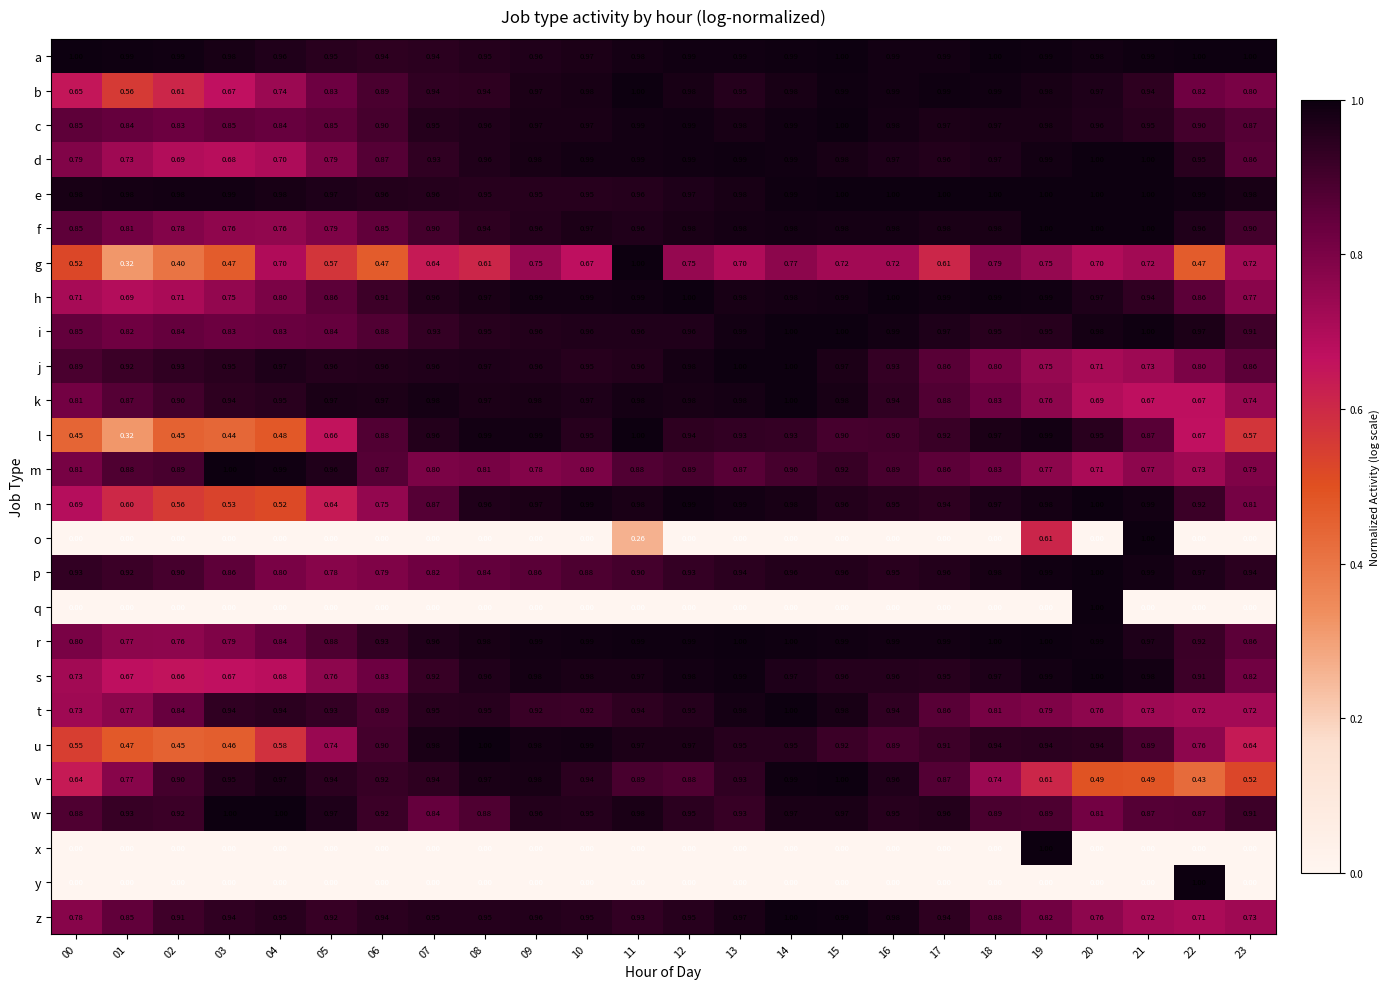

Which series changed the most between 03 and 20?

q